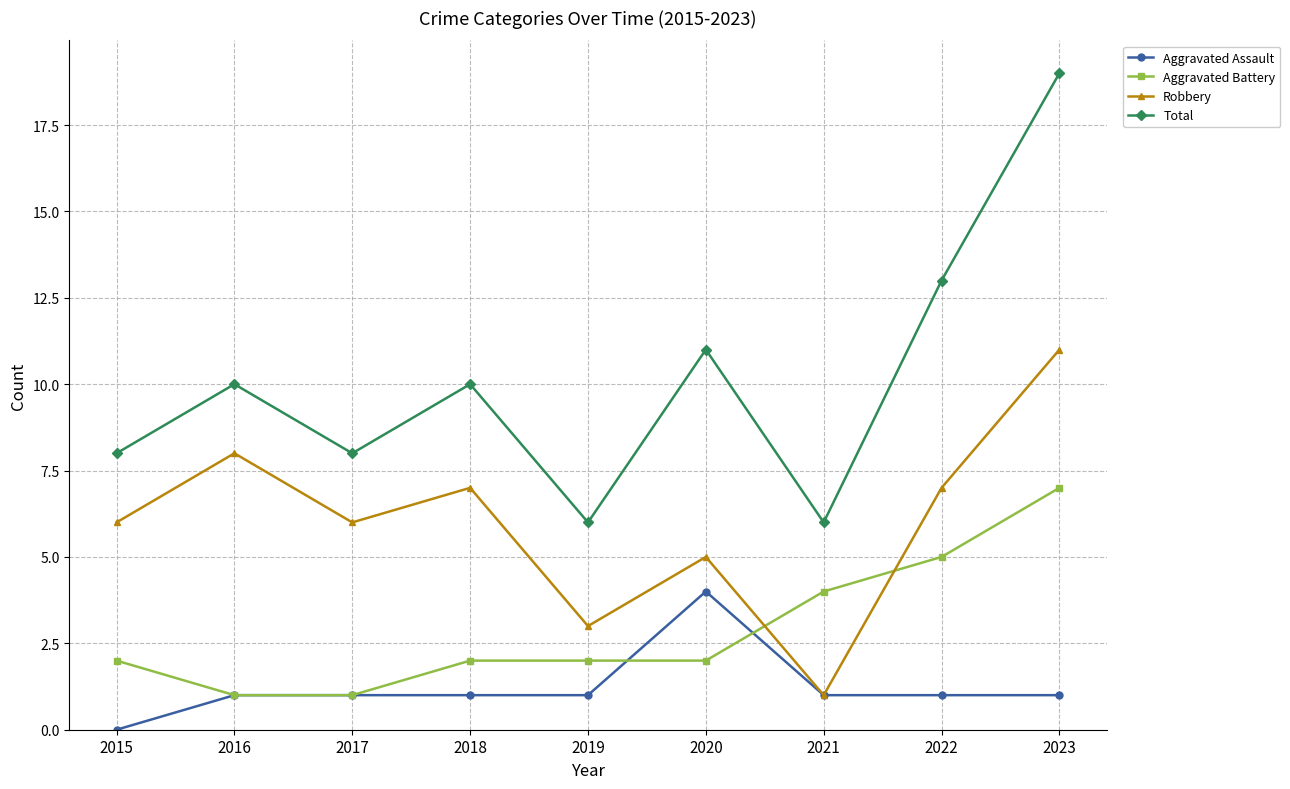

Reading right to left, extract all data points from this chart.

Aggravated Assault: 2023=1	2022=1	2021=1	2020=4	2019=1	2018=1	2017=1	2016=1	2015=0
Aggravated Battery: 2023=7	2022=5	2021=4	2020=2	2019=2	2018=2	2017=1	2016=1	2015=2
Robbery: 2023=11	2022=7	2021=1	2020=5	2019=3	2018=7	2017=6	2016=8	2015=6
Total: 2023=19	2022=13	2021=6	2020=11	2019=6	2018=10	2017=8	2016=10	2015=8